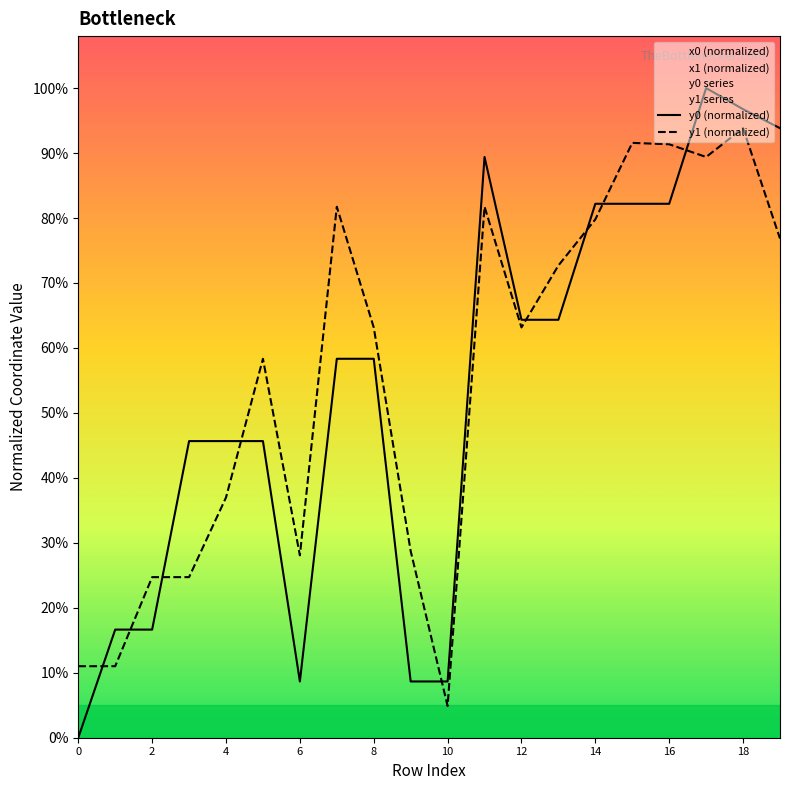

Rank the series by their maximum value, from highest to lowest.

y0 (normalized), y1 (normalized)